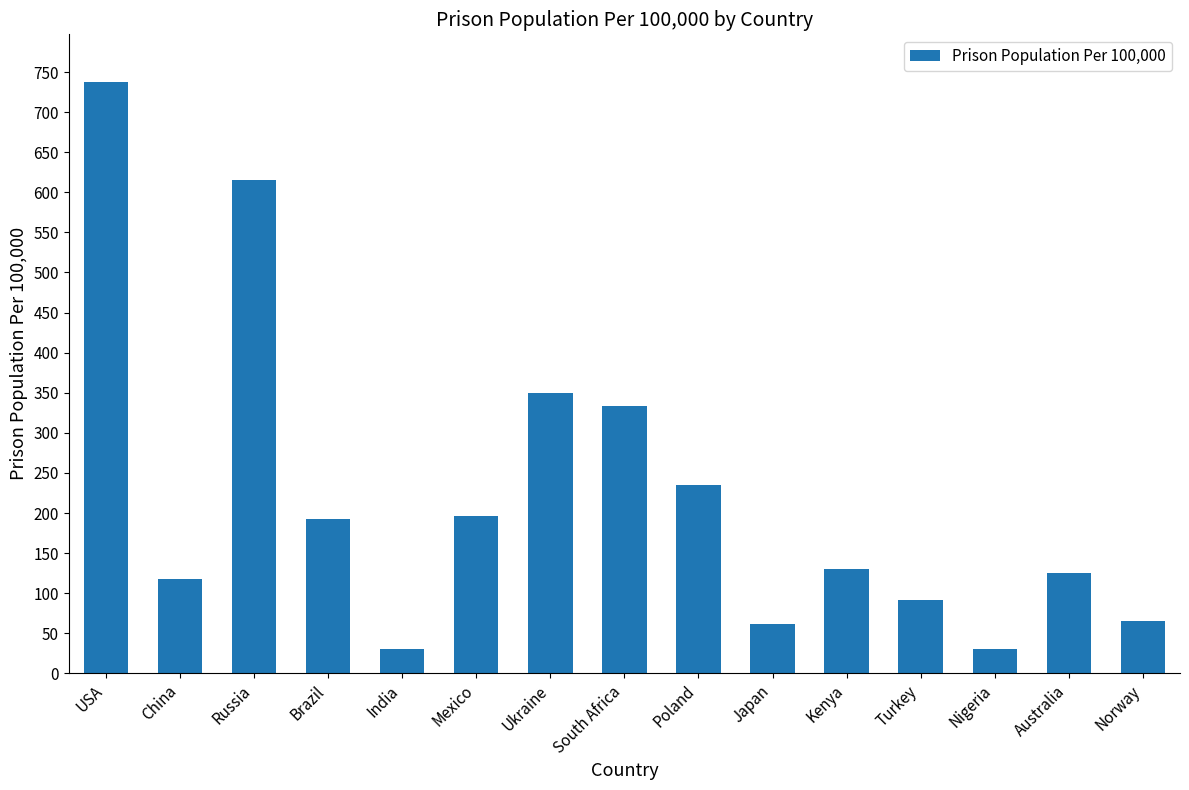

Count the number of data series in this chart.

1